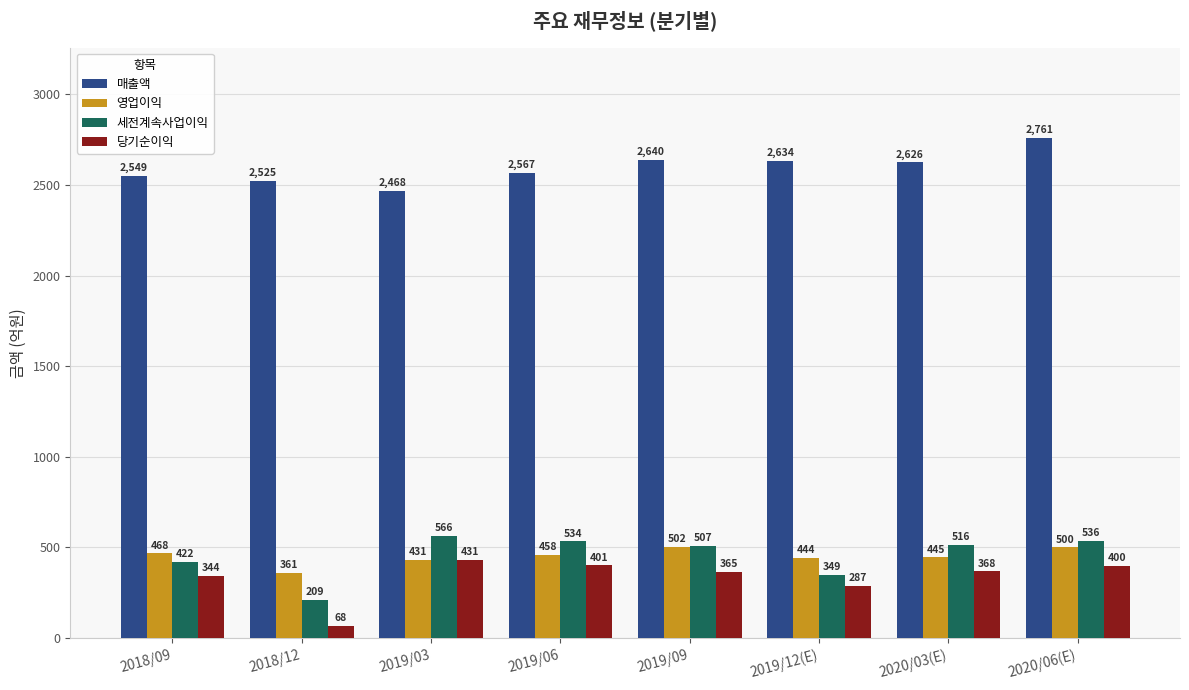

What value does the 영업이익 series have at 2019/12(E), to the nearest 50?

450